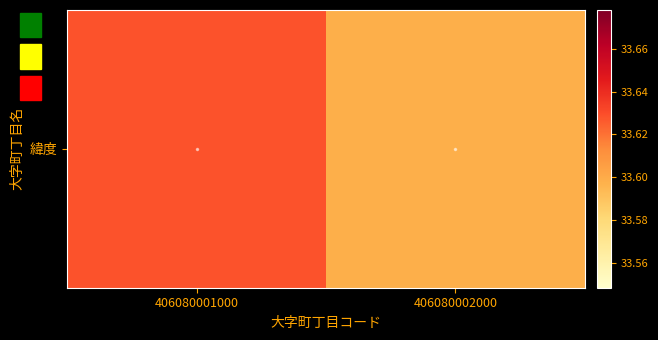

What is the sum of the values at 406080001000 and 406080002000?

67.2